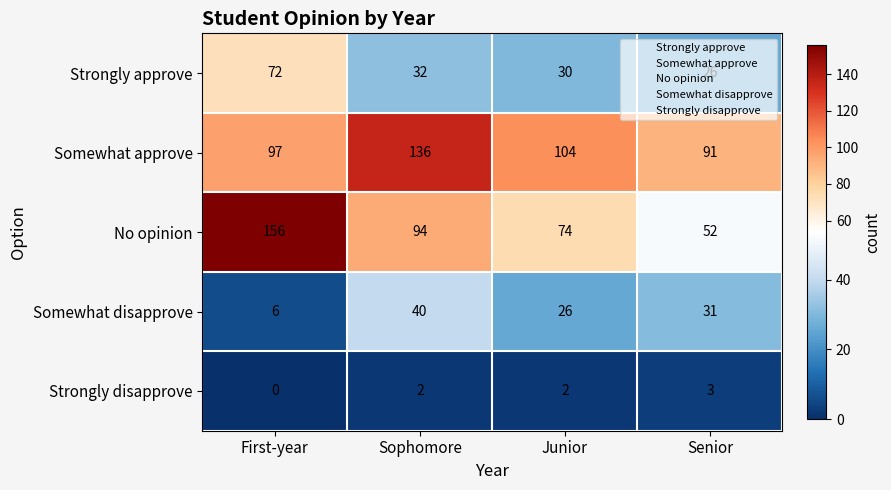

Which series has the largest total across all categories?

Somewhat approve